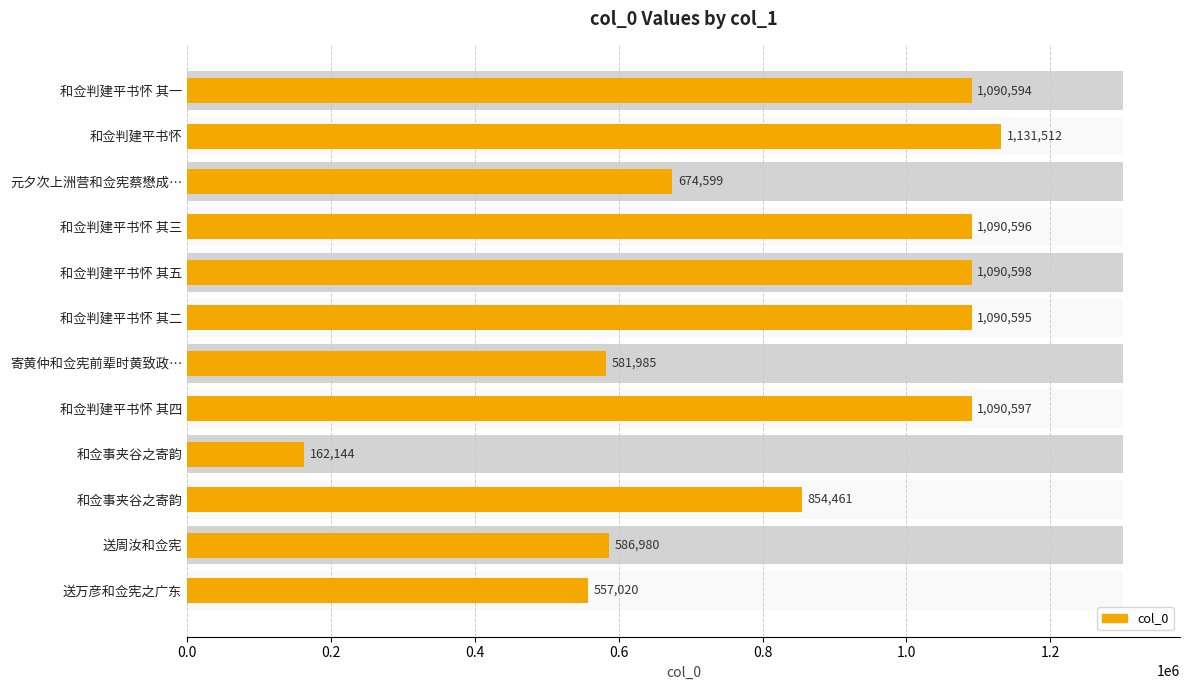

The chart shows a value of 1822880 at 和佥判建平书怀 其二. True or false?

False